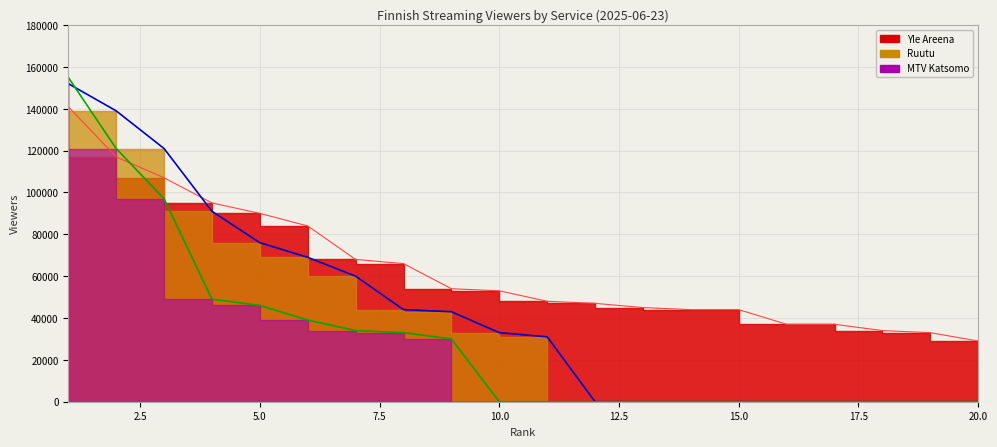

Is it true that MTV Katsomo equals 51180 at 11?

False